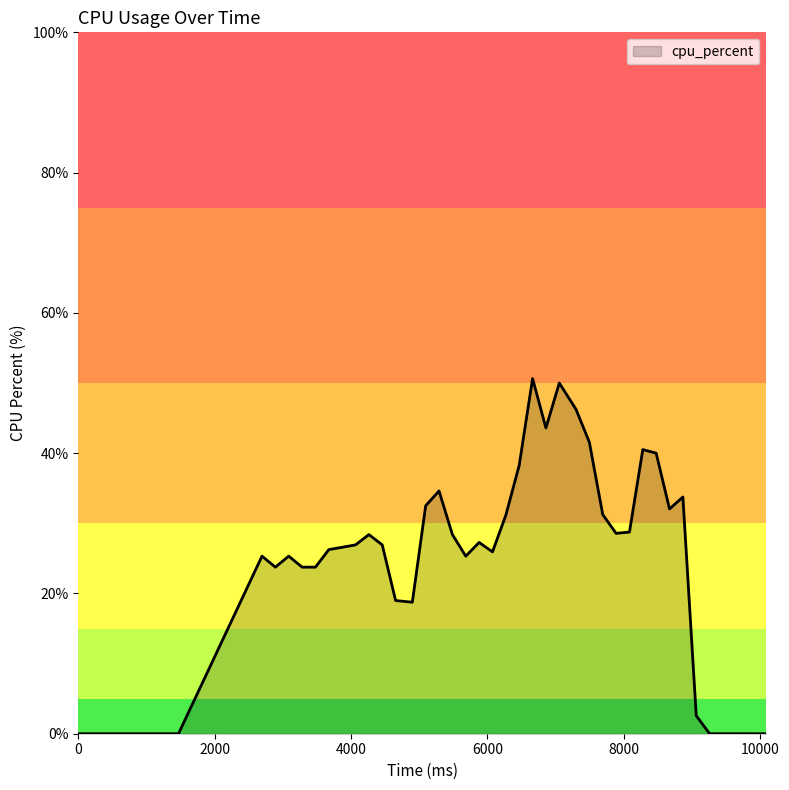

How many lines are shown in the chart?

1